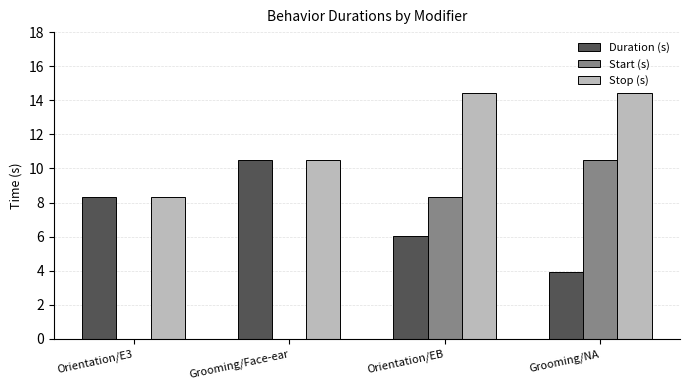

What is the greatest value displayed?

14.4